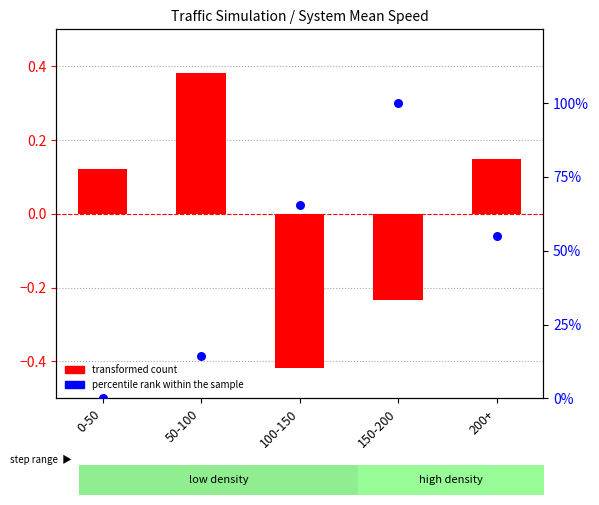

Which series has the widest spread of Y values?

percentile rank within the sample